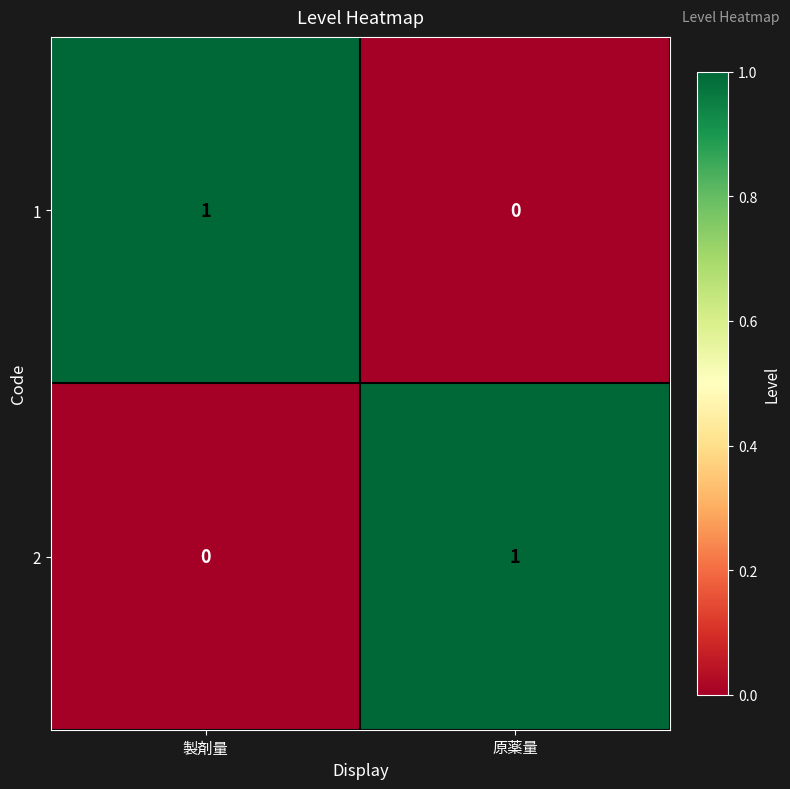

Reading left to right, extract all data points from this chart.

1: 製剤量=1	原薬量=0
2: 製剤量=0	原薬量=1